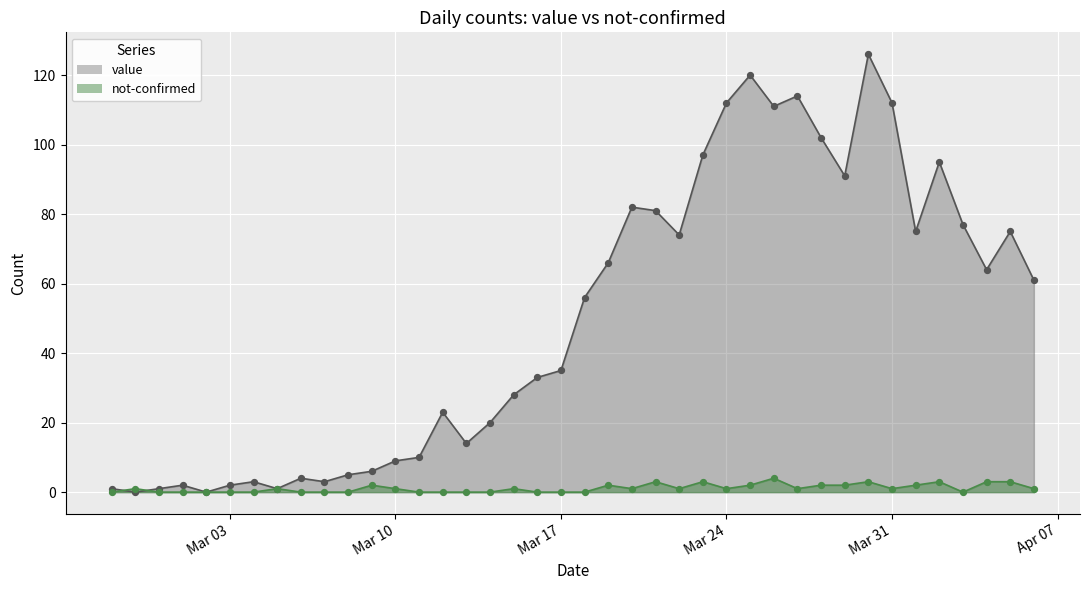

Which series has the largest Y range (max minus min)?

value